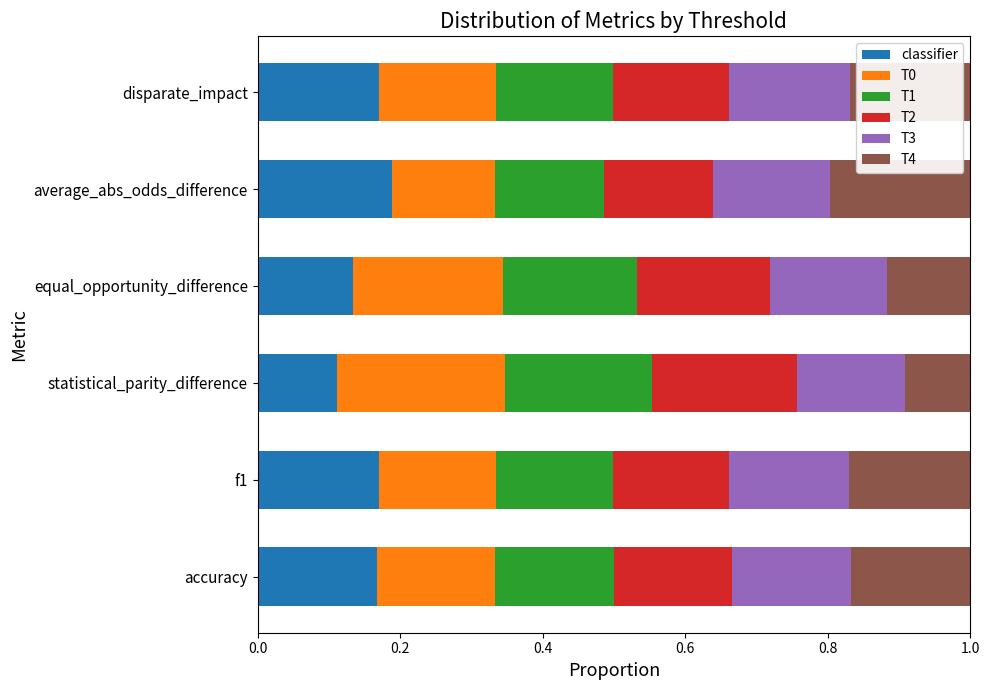

What is the total value across all series at accuracy?

1.0